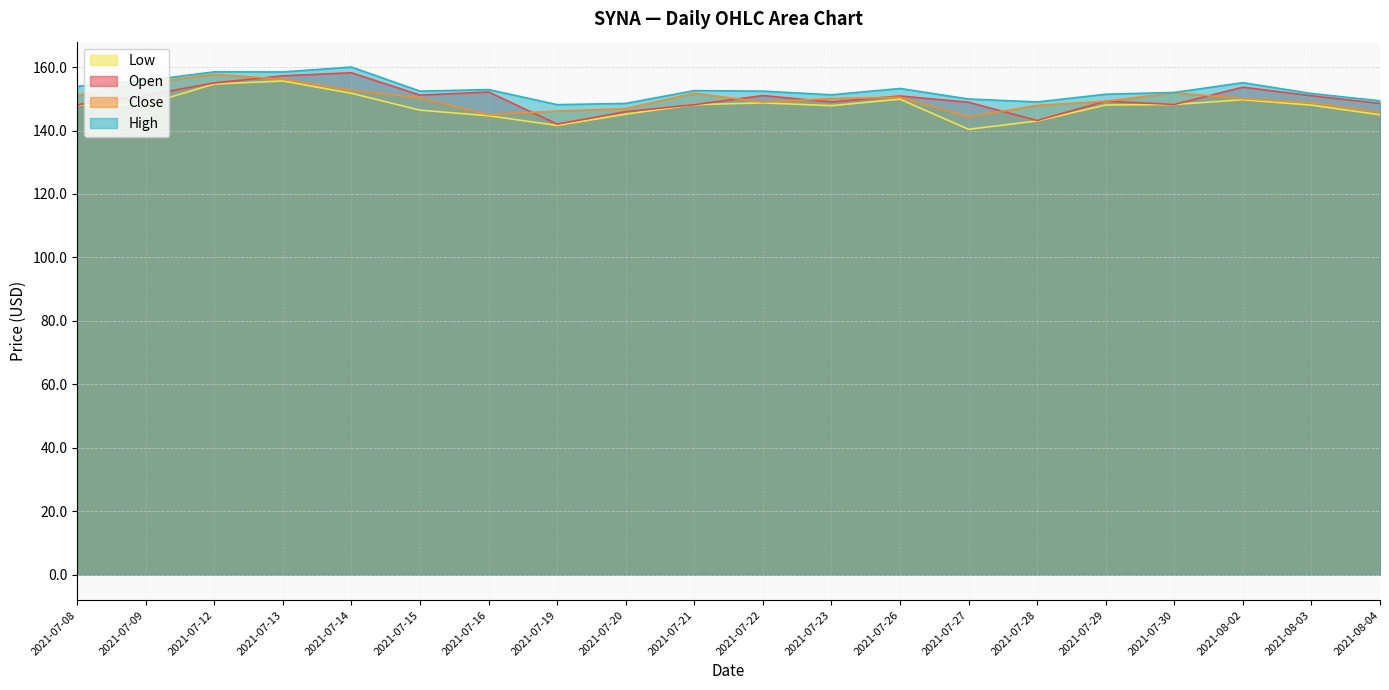

What is the total value across all series at 2021-07-13?

627.5